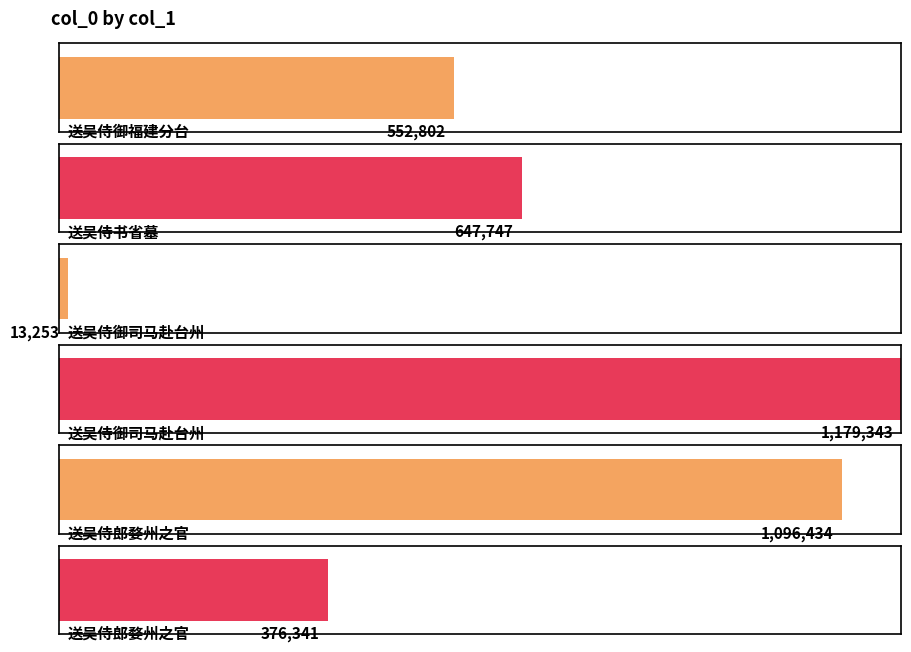

Are the bars grouped side by side (vs. stacked)?

No